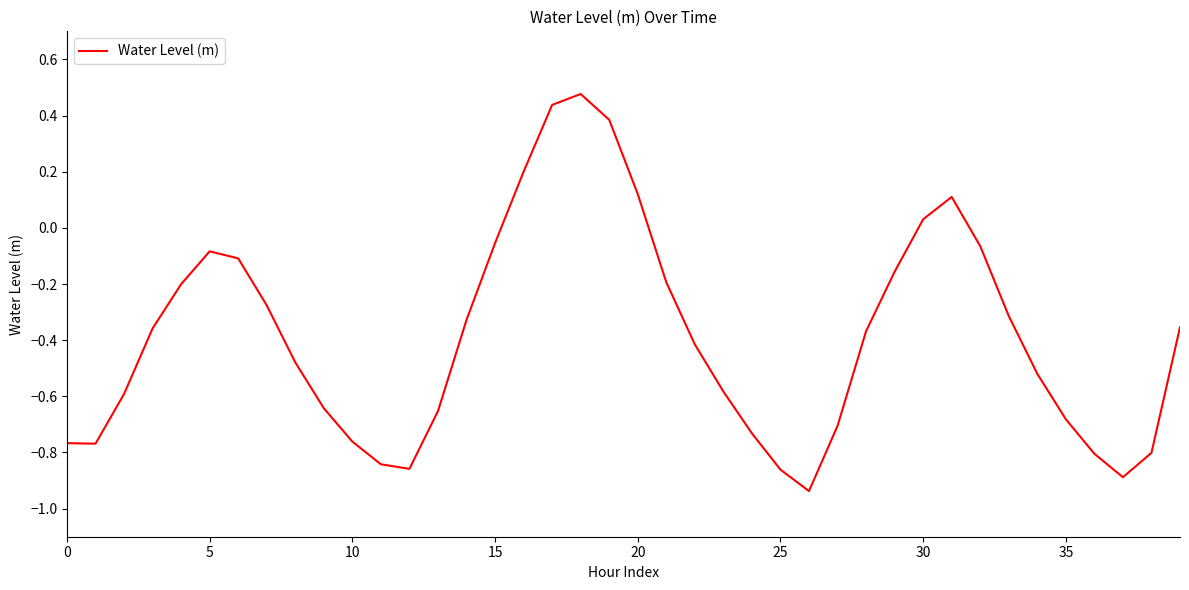

True or false: the data has more than 0 interior local peaks.

True